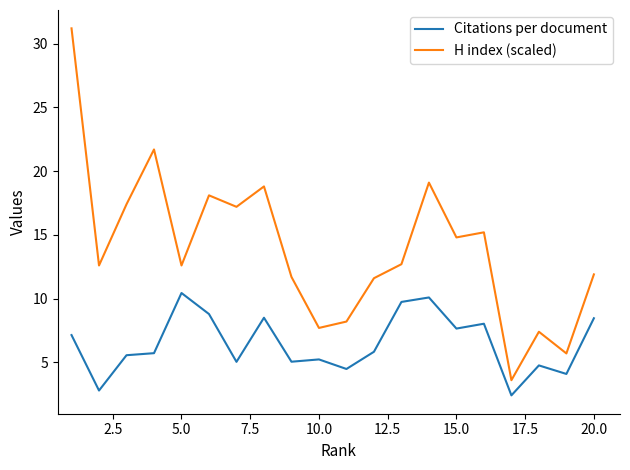

What is the smallest value displayed?

2.4